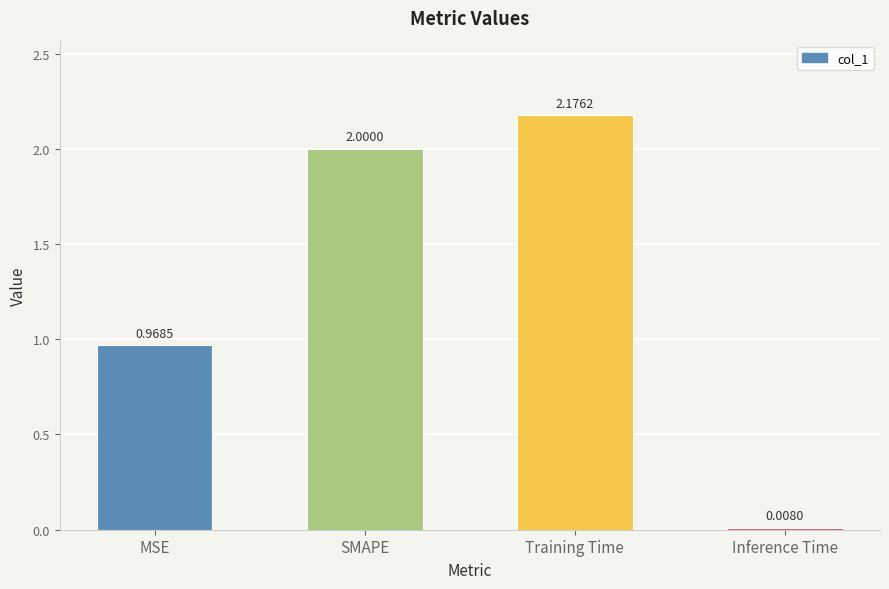

What is the change in value from MSE to Inference Time?

-1.0